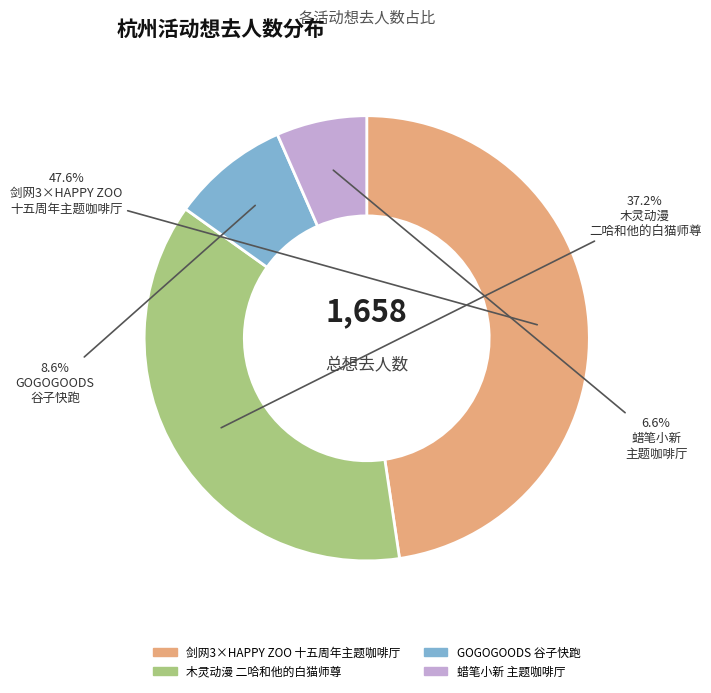

Is there any slice that represents more than half of the pie?

No